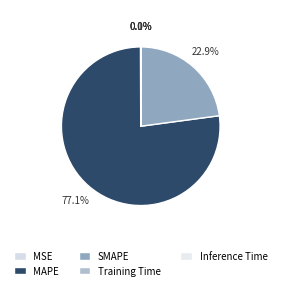

What portion of the pie excludes MAPE?

22.9%